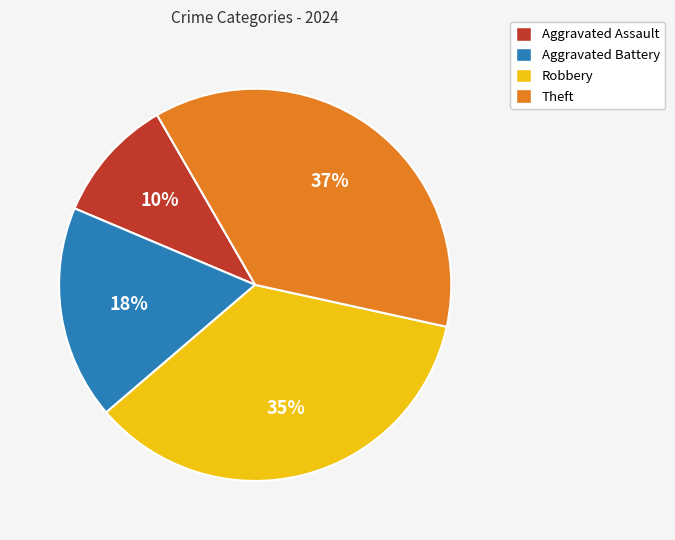

Rank the categories by value from lowest to highest.

Aggravated Assault, Aggravated Battery, Robbery, Theft